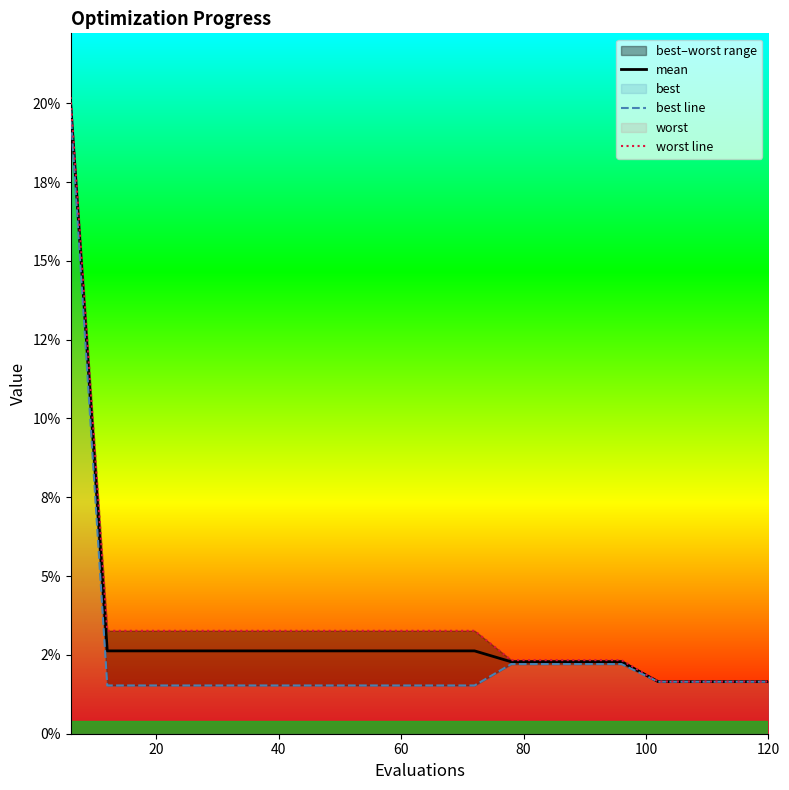

What is the highest value of the mean series?

0.2